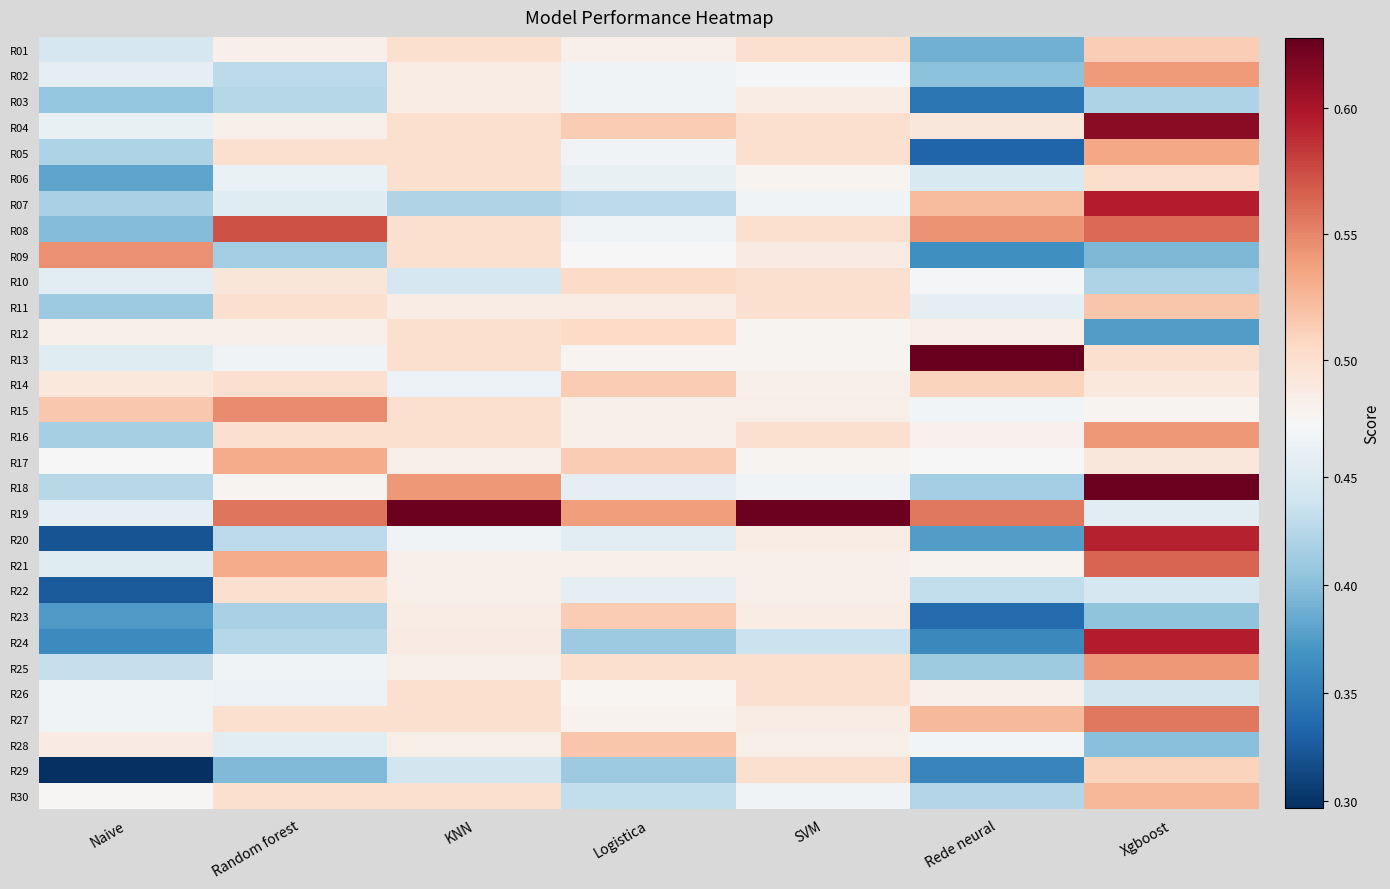

List the series in order of their peak value, lowest first.

R03, R22, R26, R06, R10, R12, R29, R01, R14, R23, R11, R28, R30, R17, R05, R02, R25, R16, R09, R15, R27, R21, R08, R20, R24, R07, R04, R18, R19, R13